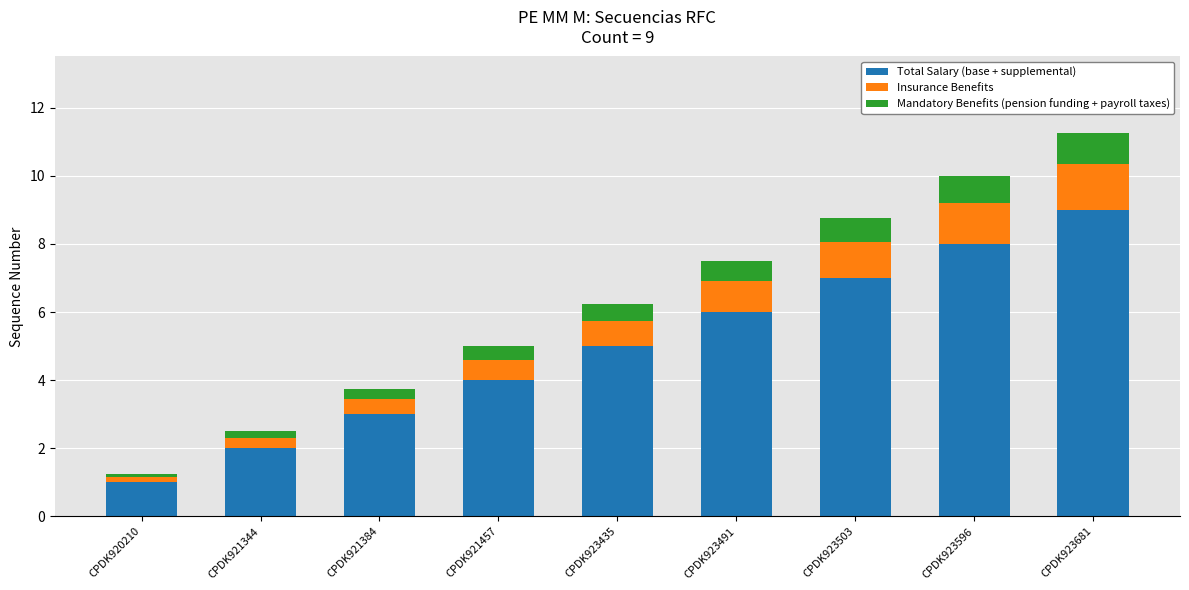

True or false: Total Salary (base + supplemental) has a value of 2.0 at CPDK921344.

True